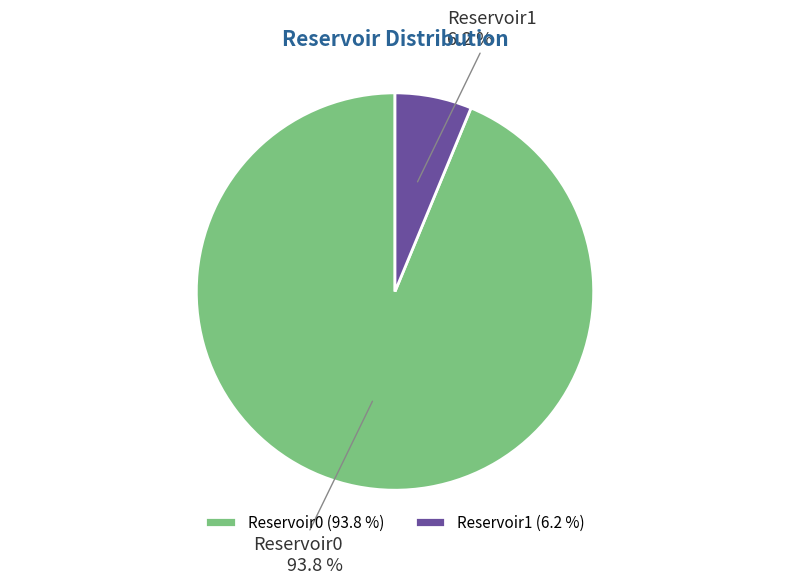

The Reservoir0 slice represents 99% of the pie. True or false?

False